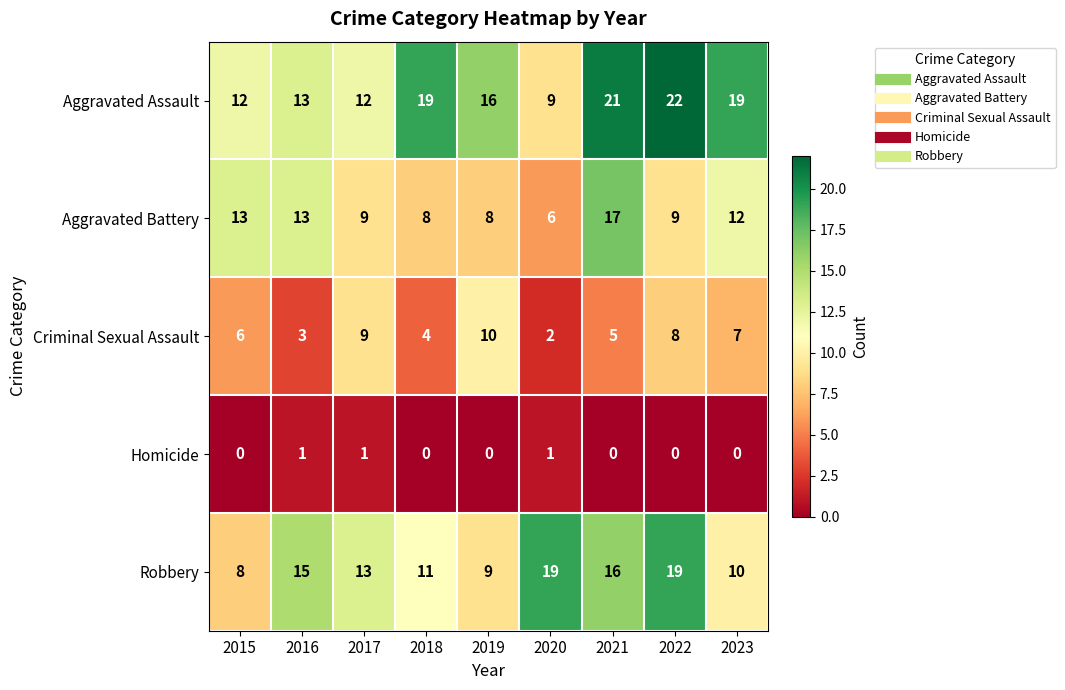

Where does the Aggravated Assault series first go above 16?

2018